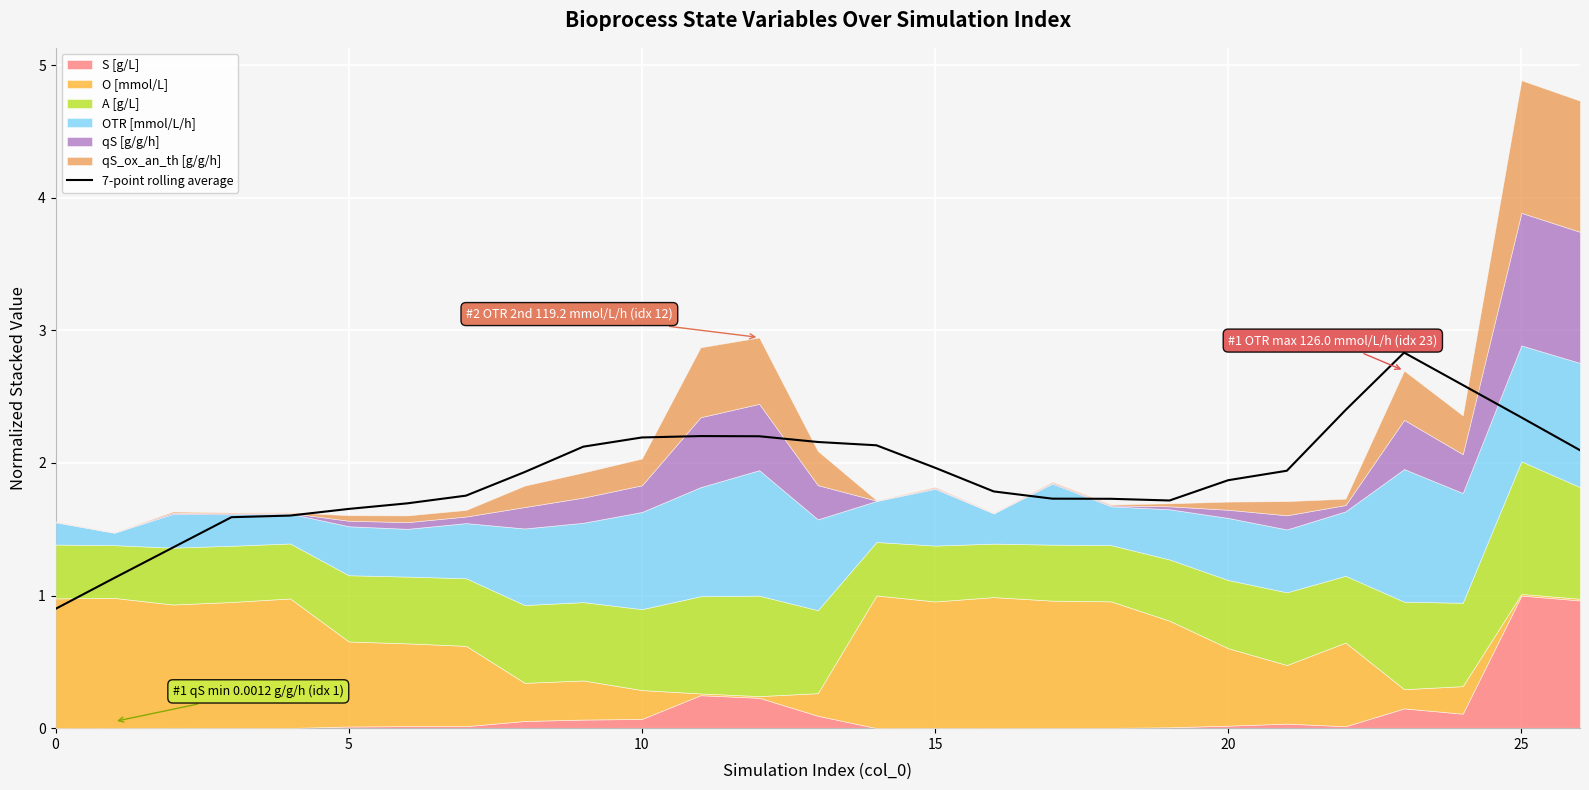

The chart shows a value of 2.2 at 12. True or false?

True